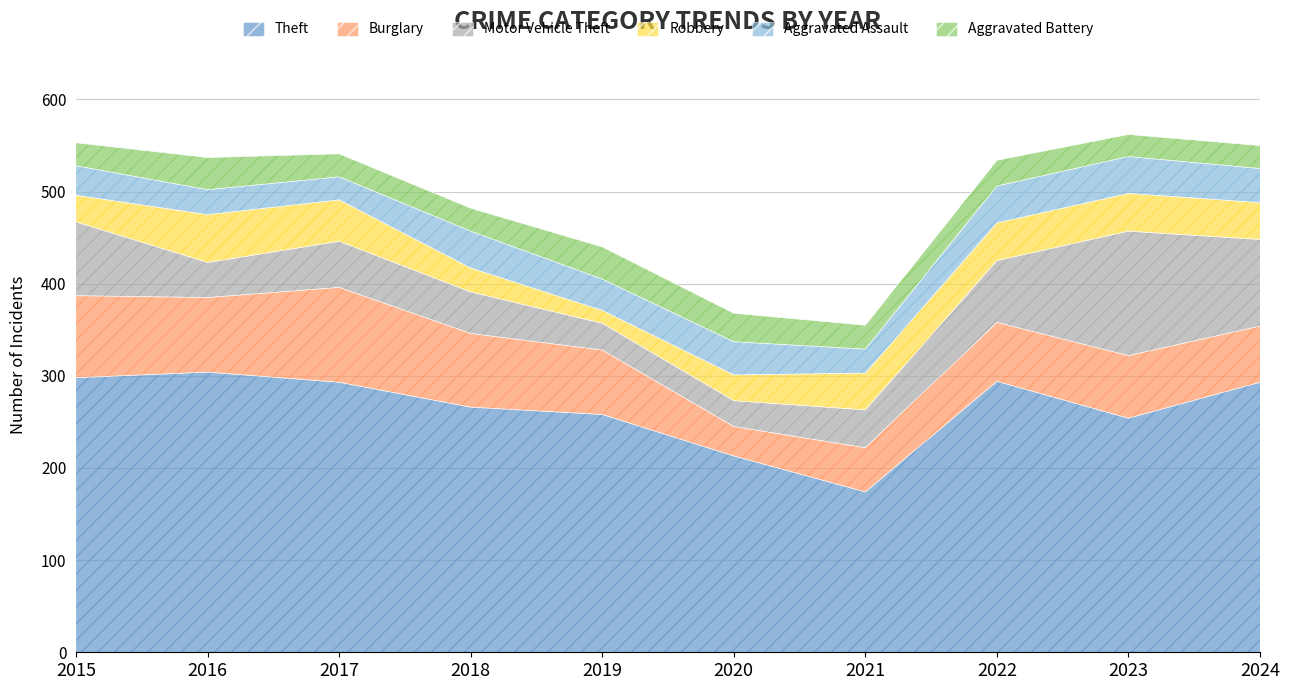

The Motor Vehicle Theft series shows 165 at 2024. True or false?

False